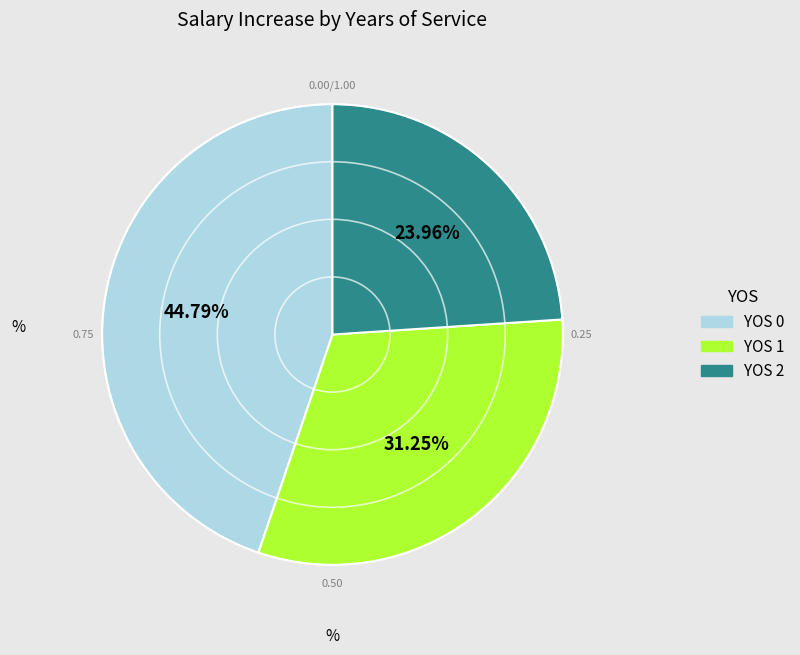

Is there any slice that represents more than half of the pie?

No